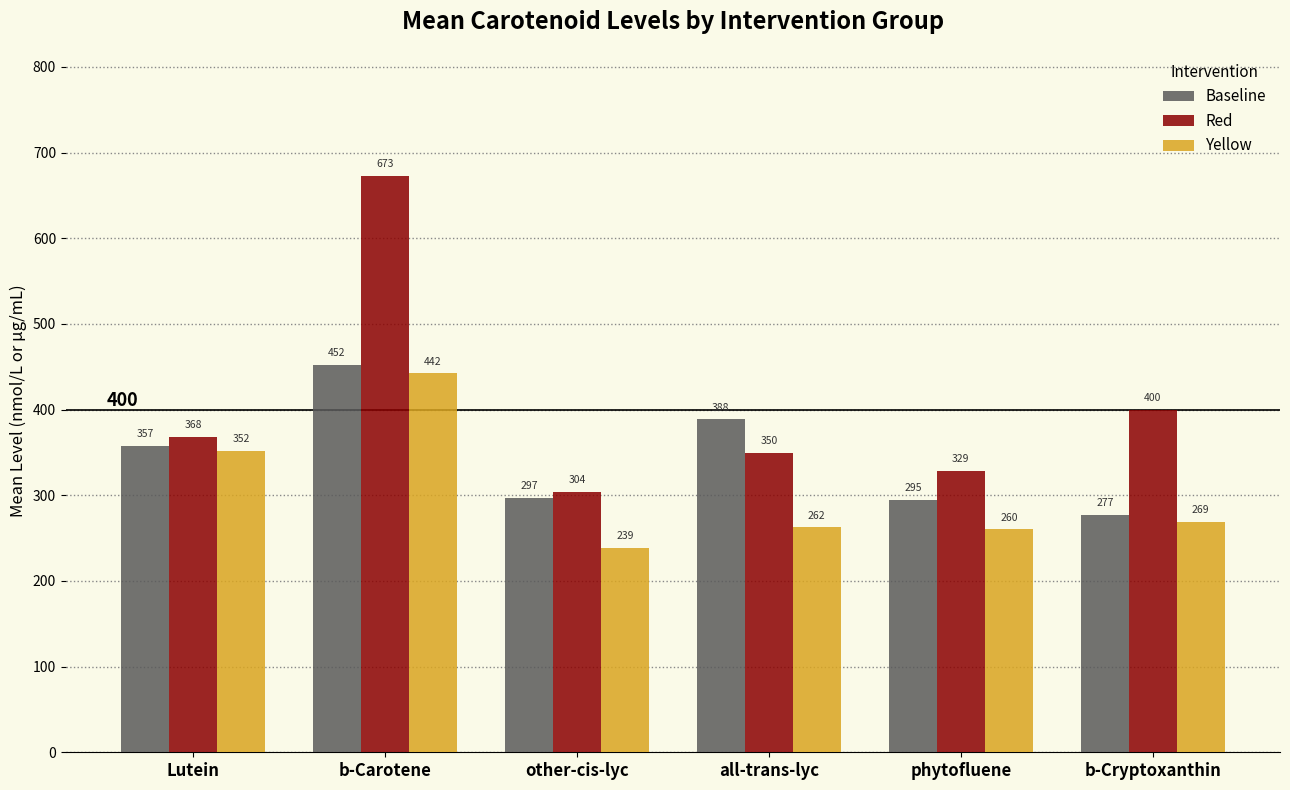

How many series are shown in this chart?

3